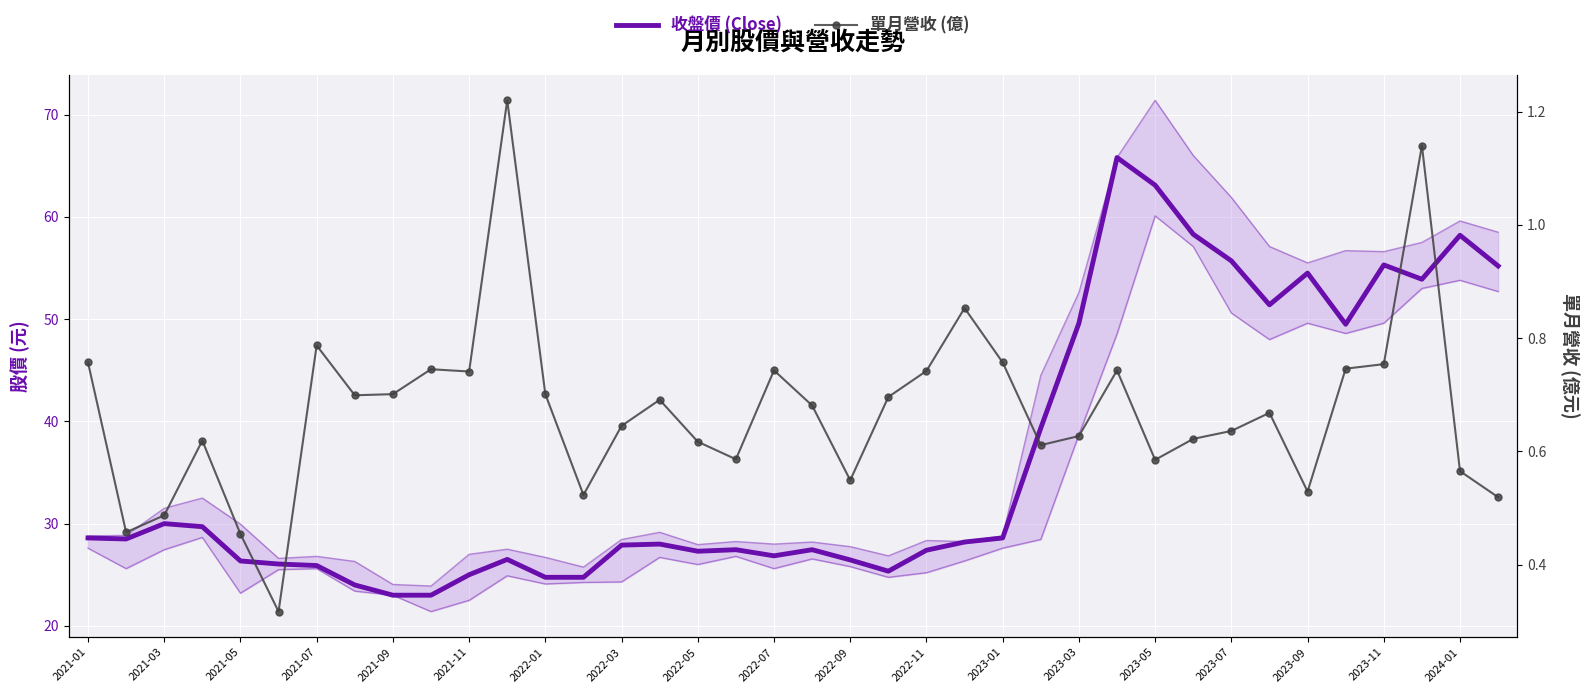

How many lines are shown in the chart?

2